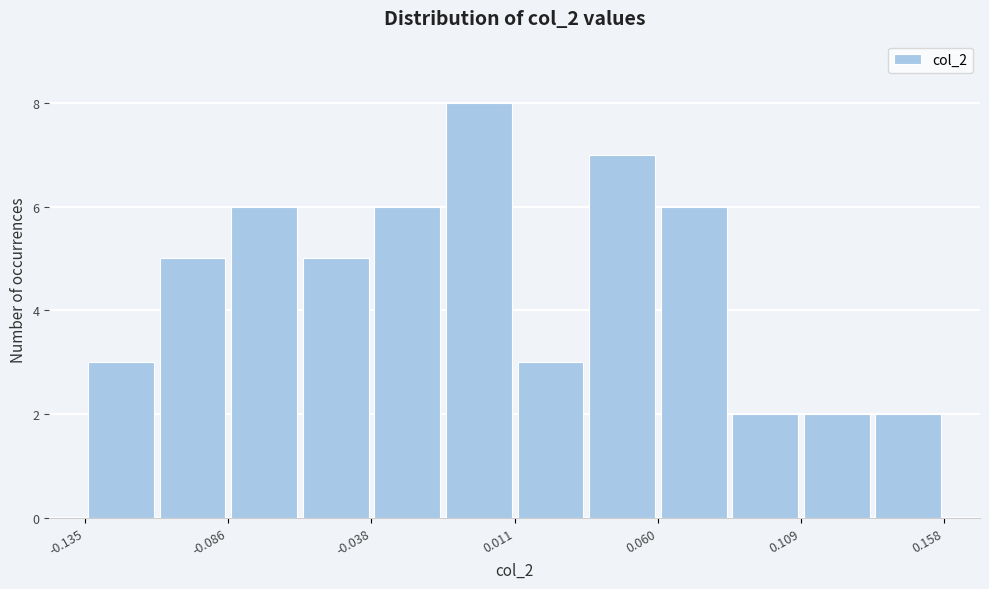

How tall is the bar that spans -0.085 to -0.060 on the x-axis? Neither the bar edges nor the heights are printed on the chart, so give them approximately, as read against the axes.

6